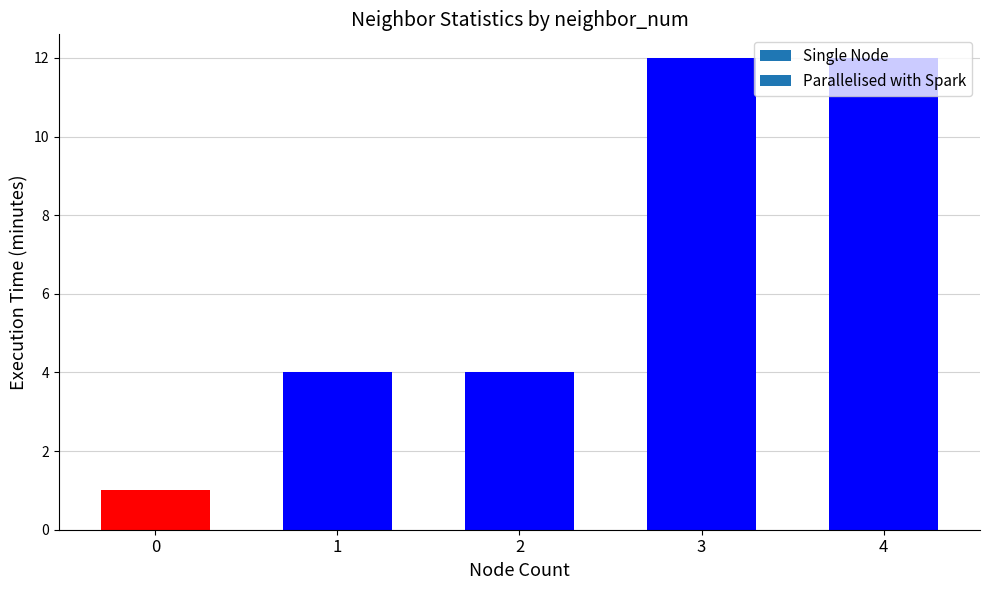

What is the difference between the maximum and minimum values?

11